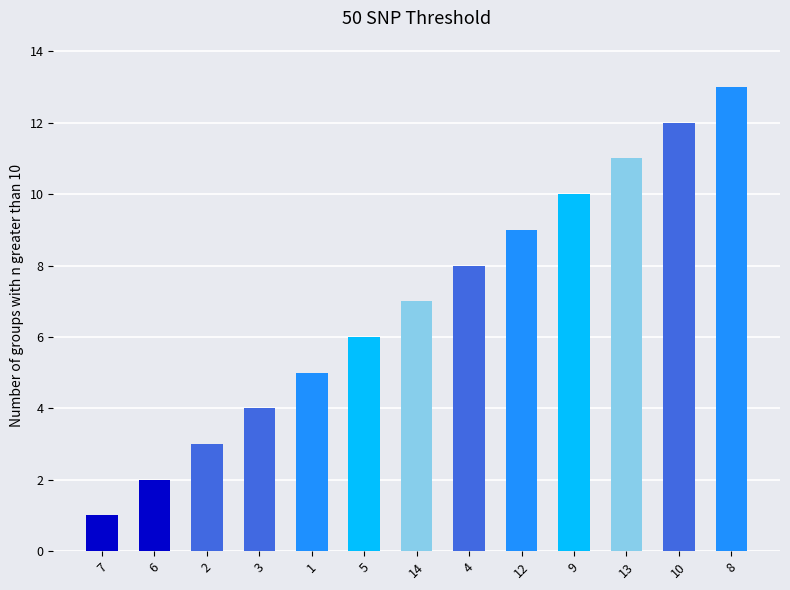

What is the average value?

7